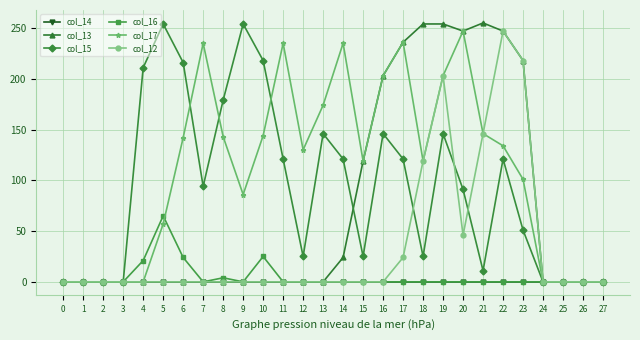

What is the total value across all series at 8?

326